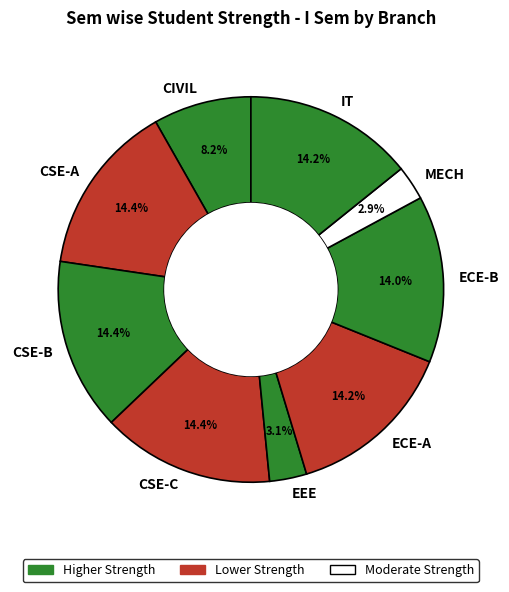

Count the number of slices in the pie.

9